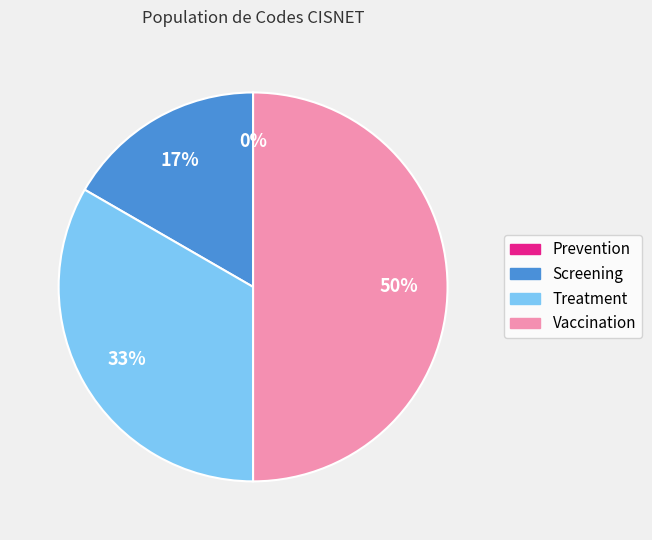

Count the number of slices in the pie.

4